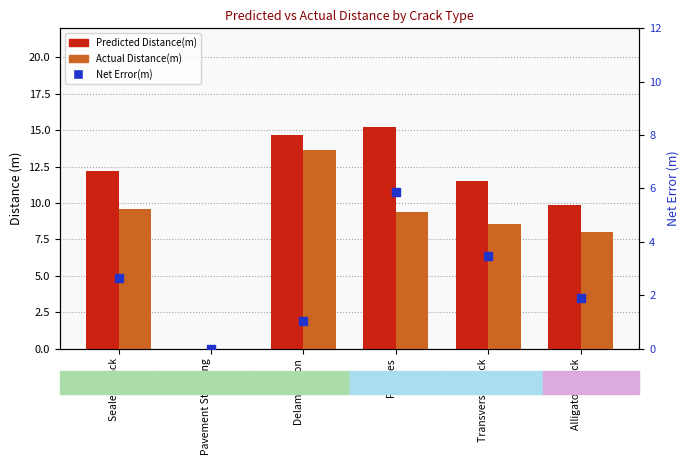

Which series reaches the minimum Y coordinate?

Predicted Distance(m)